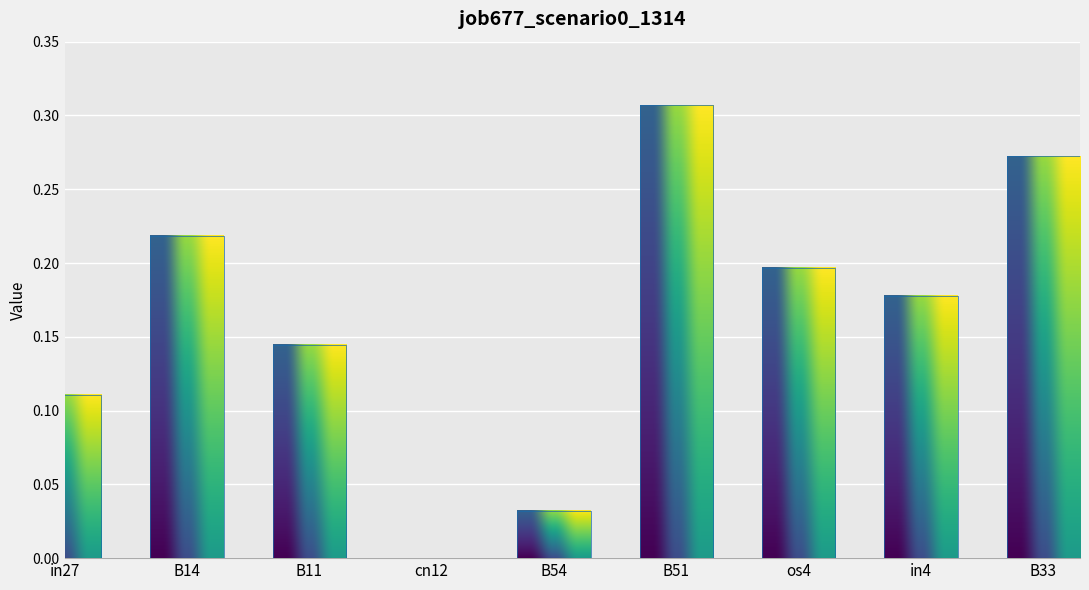

At which category does the chart reach its peak across all series?

B51